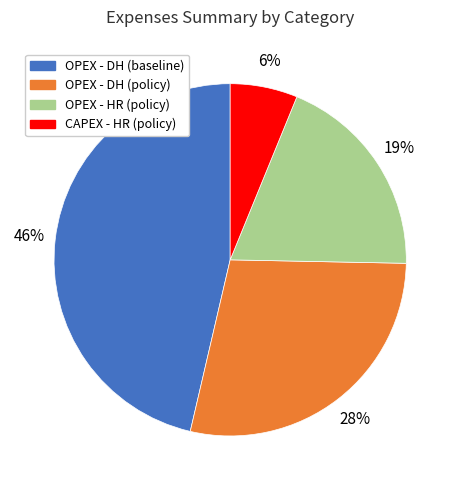

True or false: OPEX - DH (baseline) accounts for 46% of the total.

True